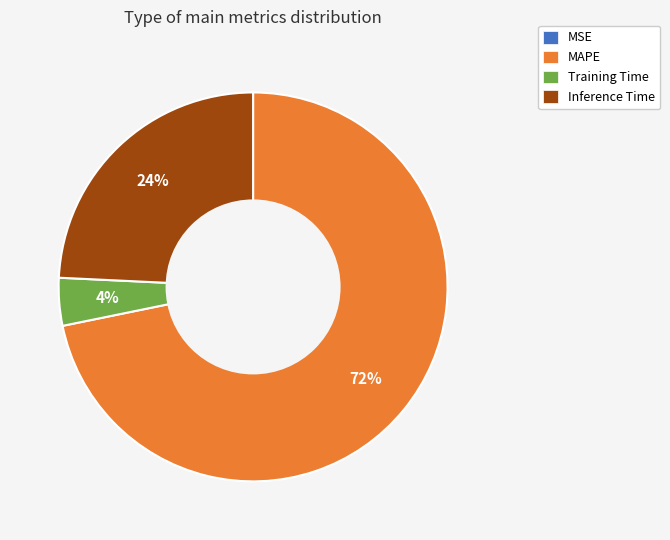

To the nearest percent, what percentage of the pie is MAPE?

72%